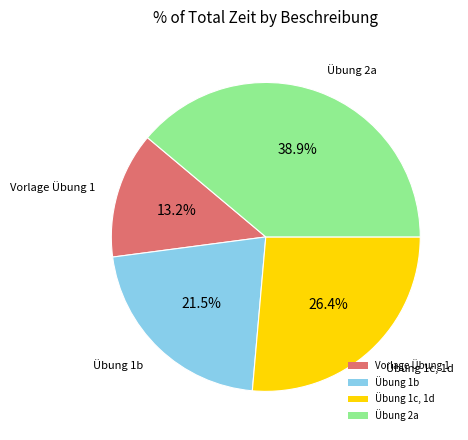

Approximately how many times larger is the value at Übung 1b compared to Vorlage Übung 1?

1.6